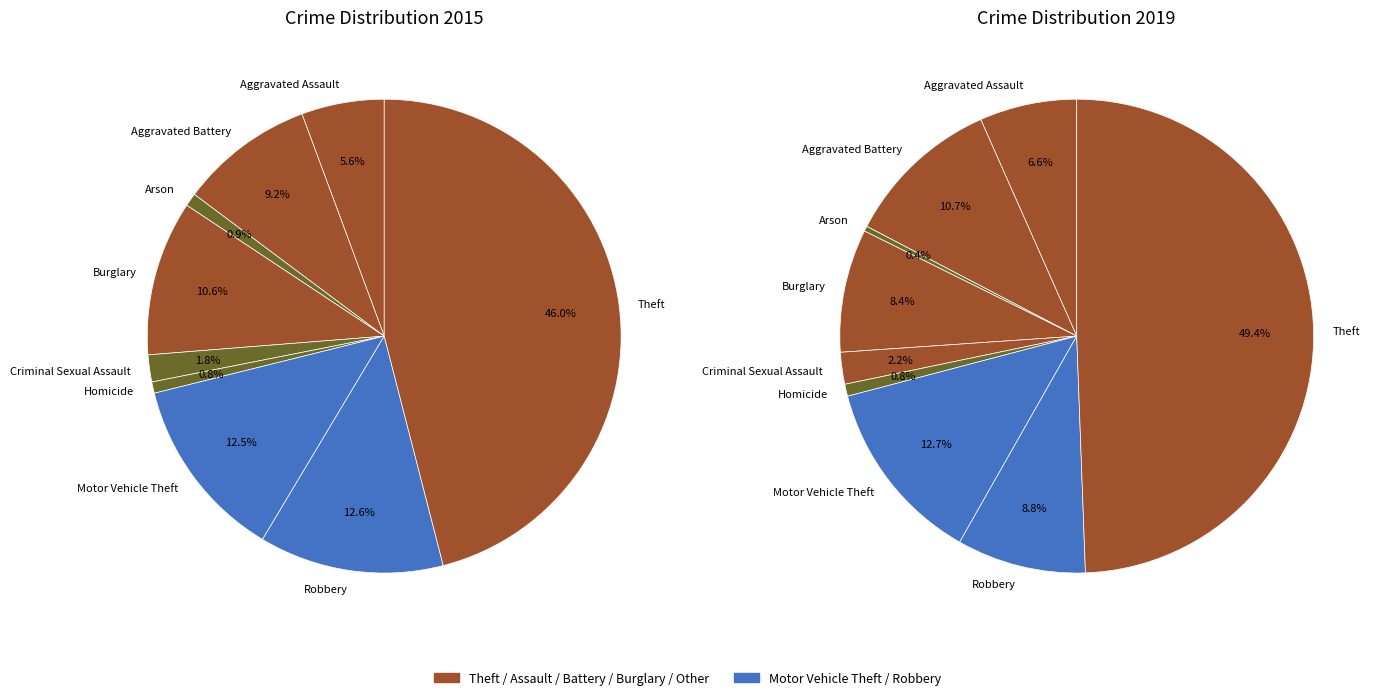

To the nearest percent, what is the difference between the largest and smallest slice percentages?

49%